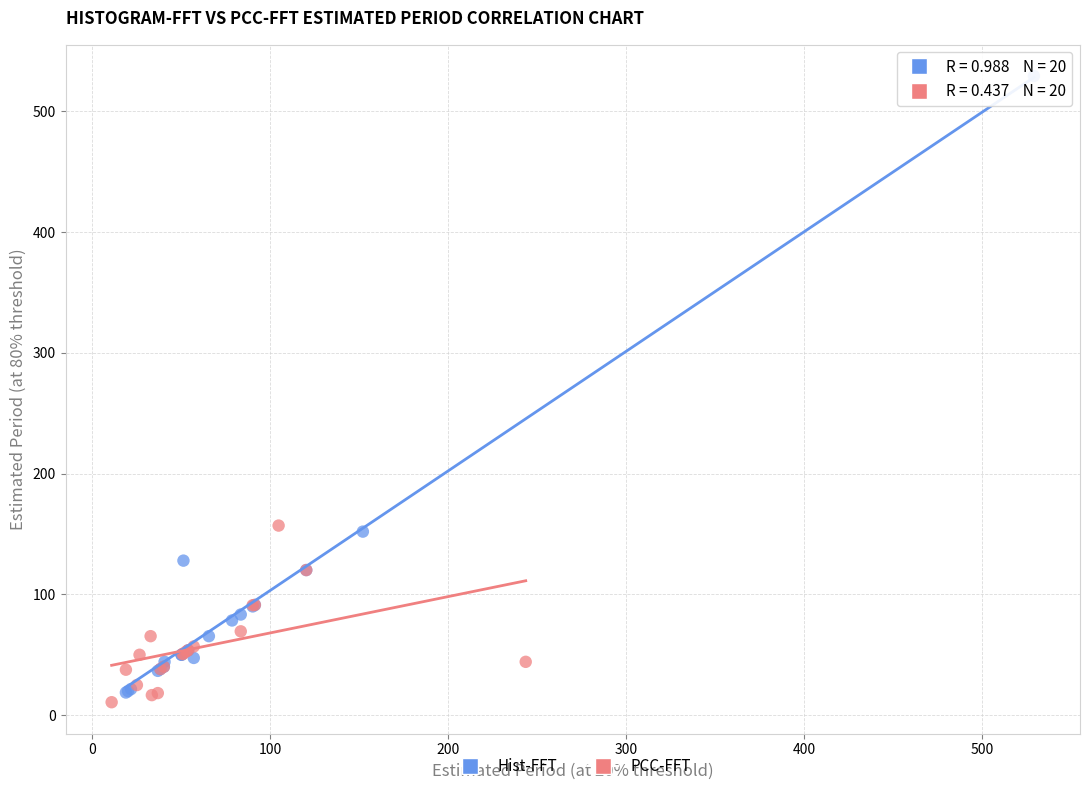

Which series has the widest spread of Y values?

Hist-FFT